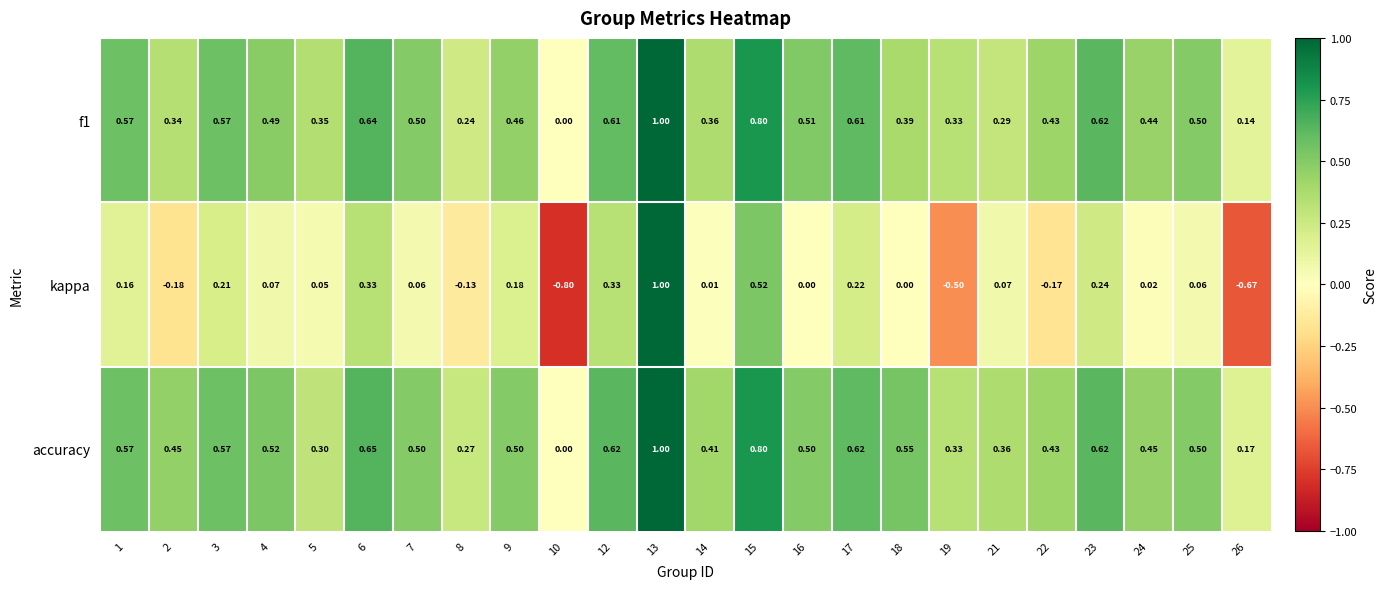

How many data points in kappa are less than 0?

6